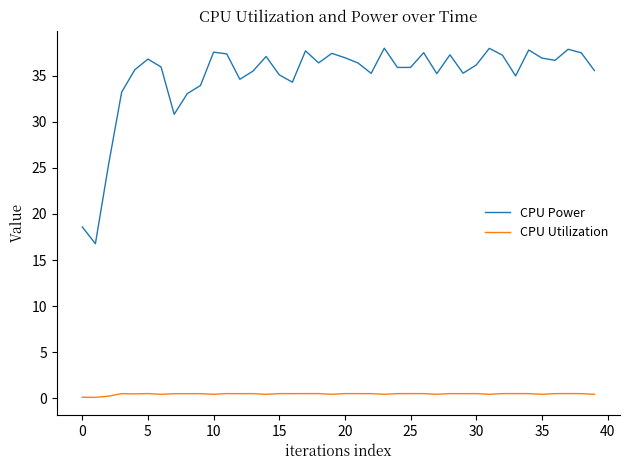

How many categories are shown in the chart?

40